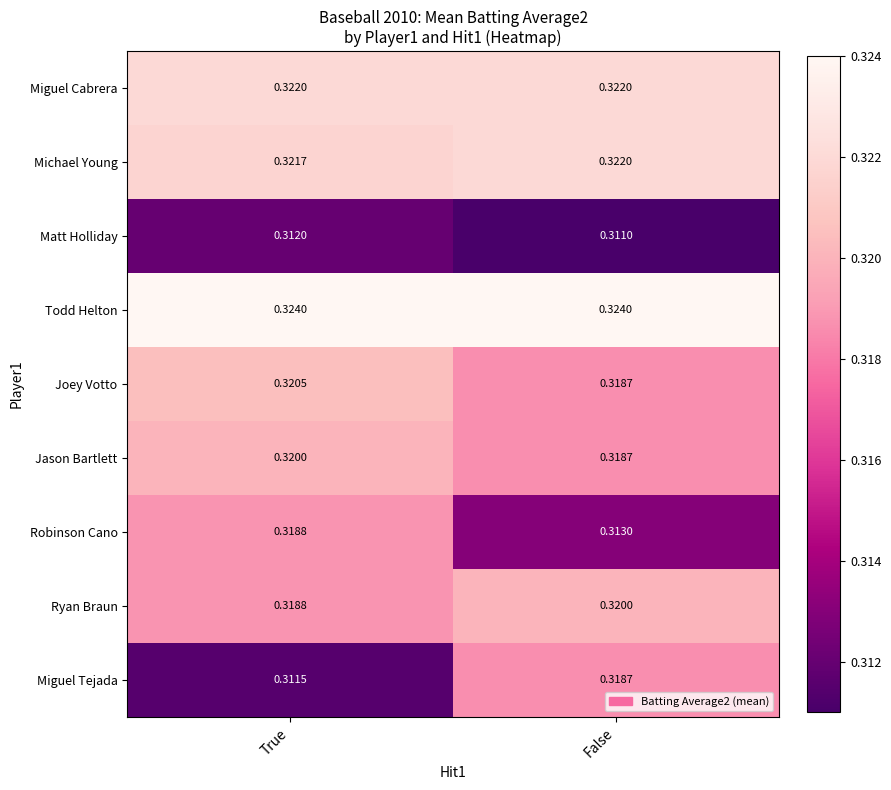

Which label corresponds to the smallest value in the chart?

False